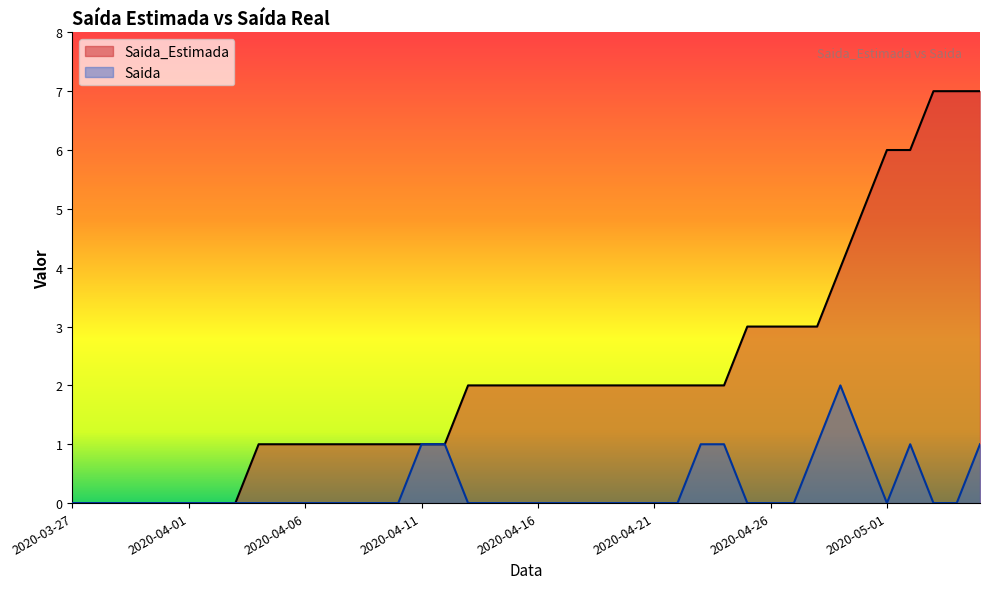

Which has a higher value, 2020-04-11 or 2020-03-27?

2020-04-11